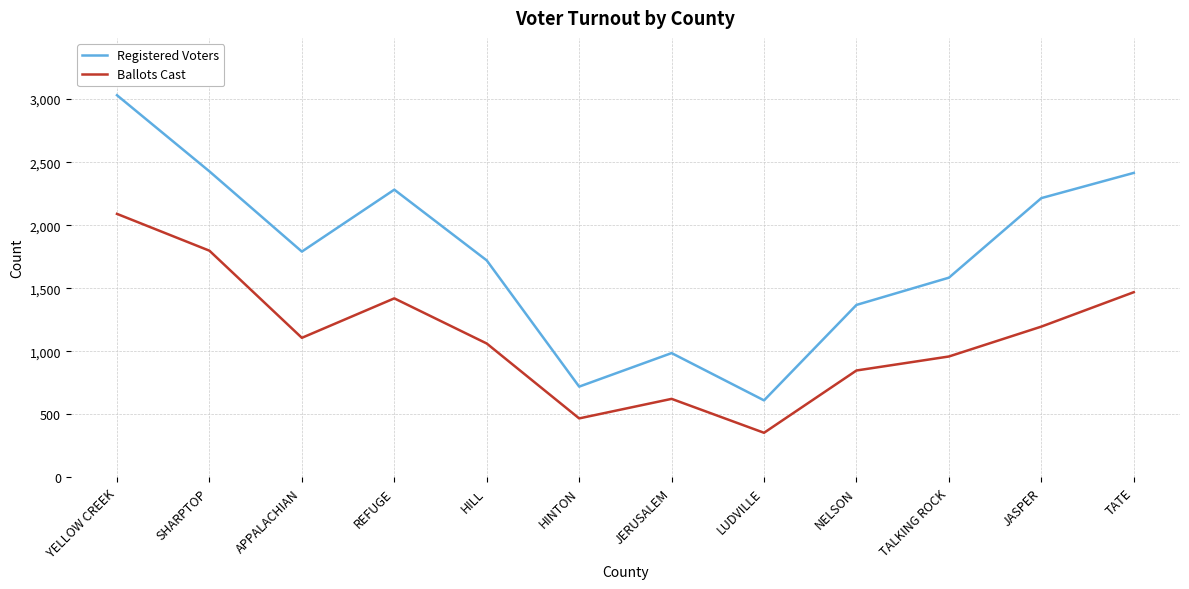

Where does the Registered Voters series first go above 1791?

YELLOW CREEK